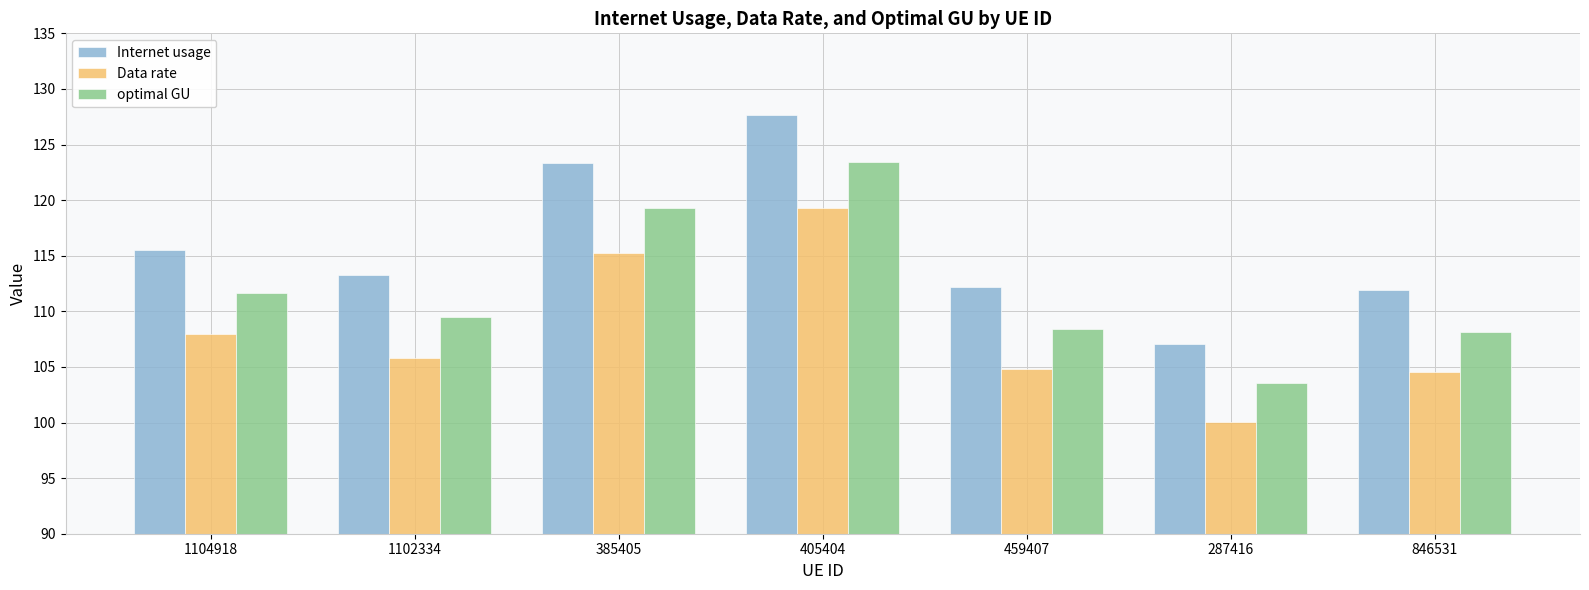

Which series has the largest total across all categories?

Internet usage